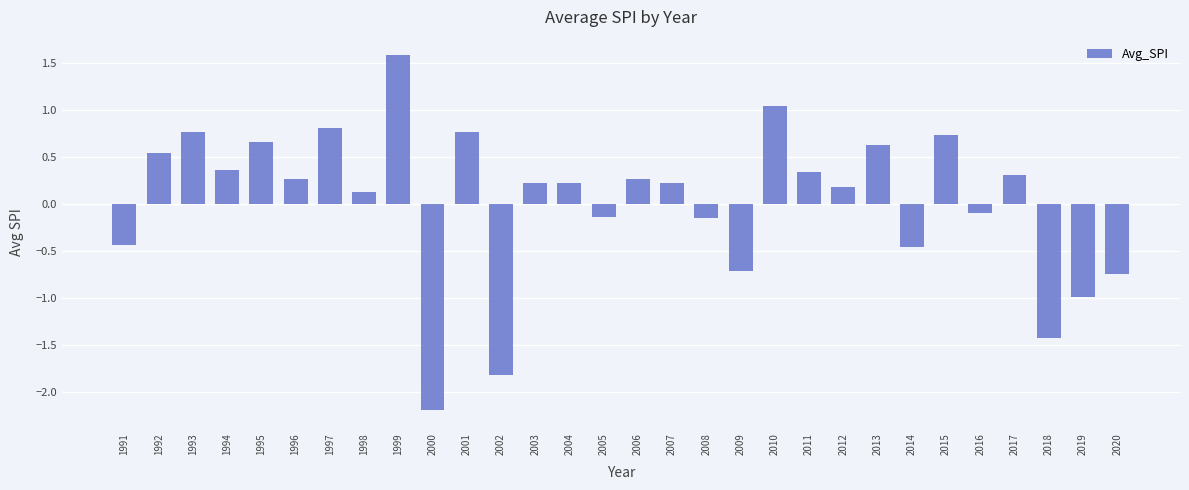

Between 2019 and 2005, which is larger?

2005